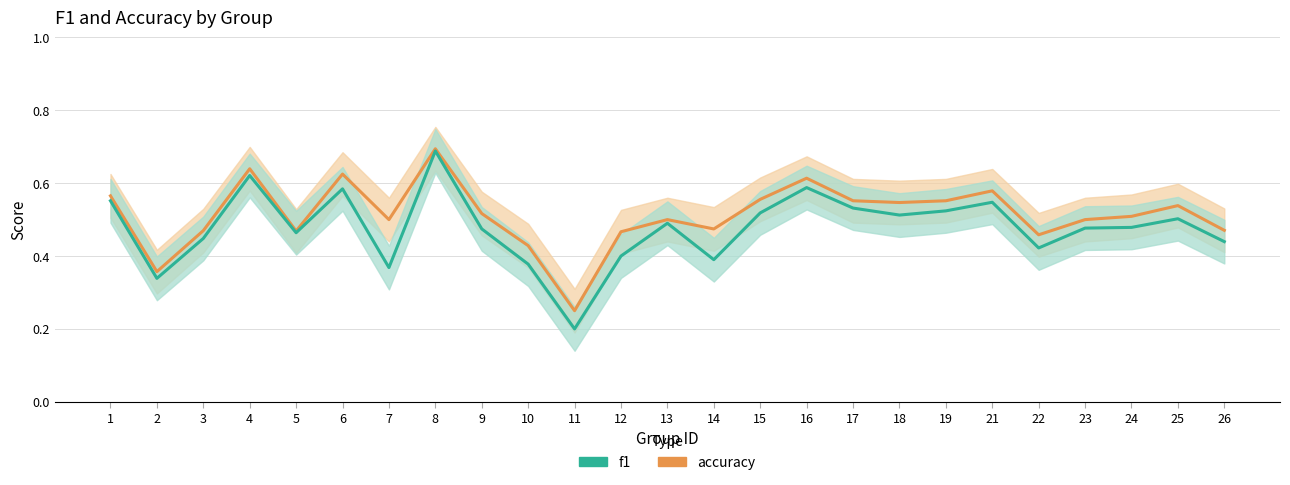

What is the difference between the accuracy values at 6 and 25?

0.1